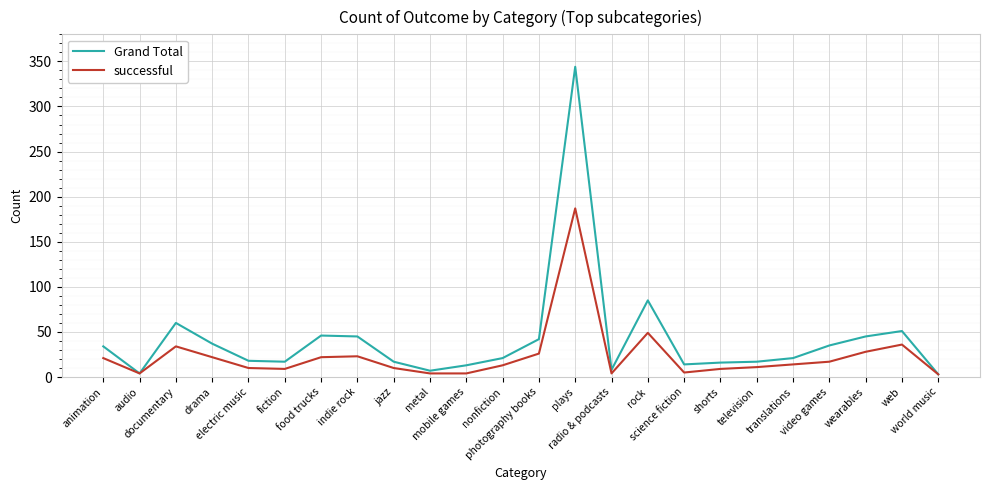

In Grand Total, how many points are lower than both neighbors (excluding endpoints)?

5